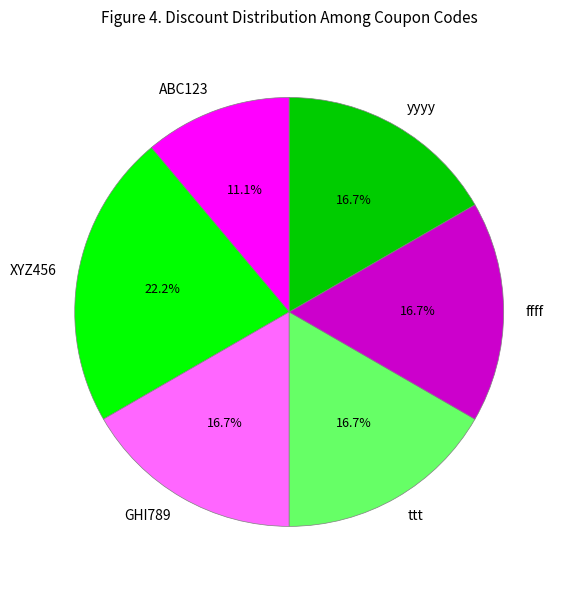

What percentage do XYZ456 and ttt together represent?

38.9%